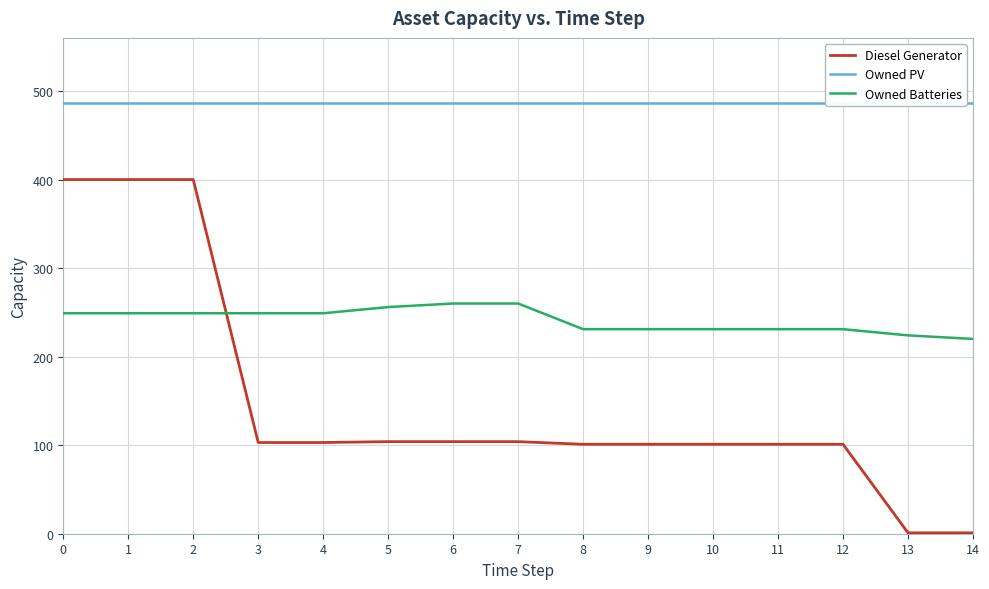

What is the difference between the second highest and minimum values in the Owned Batteries series?

40